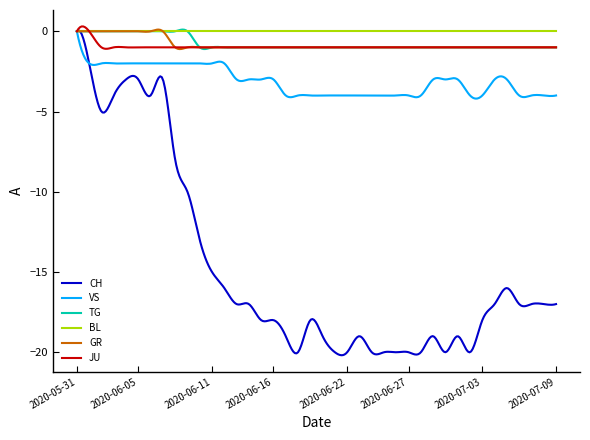

What is the minimum value shown in the chart?

-20.2